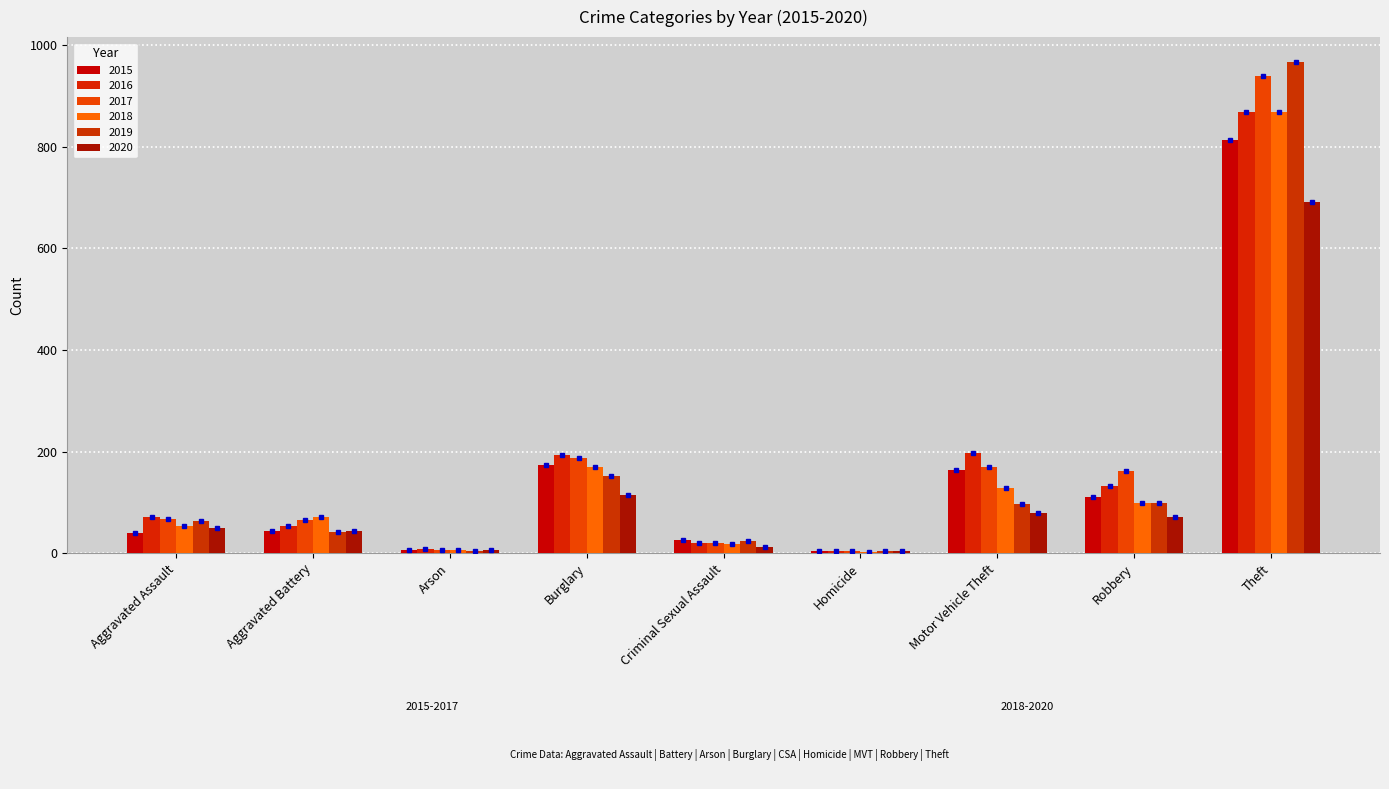

What is the sum of the 2019 values at Aggravated Assault and Robbery?

162